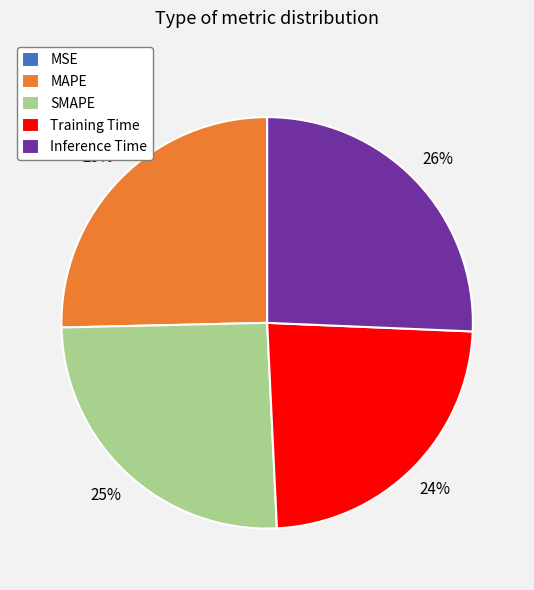

Is SMAPE the majority of the pie?

No